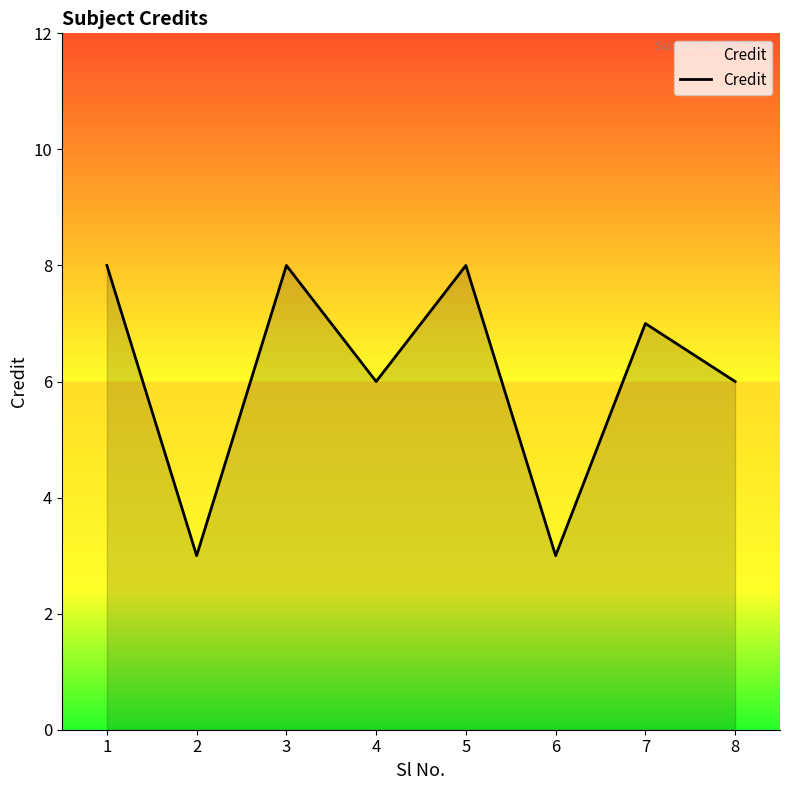

What is the change in value from 1 to 4?

-2